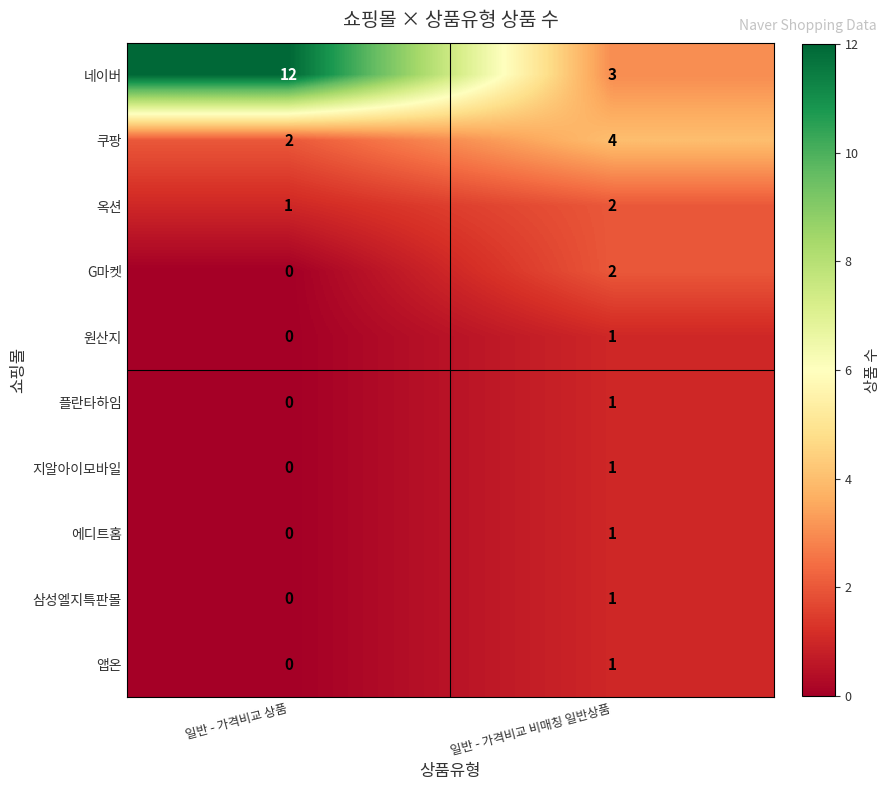

What is the sum of all 옥션 values?

3